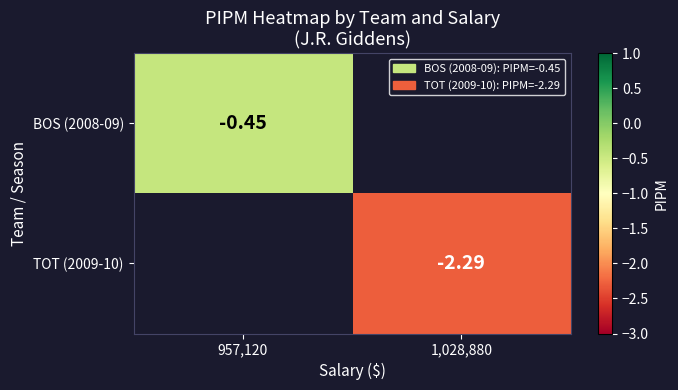

What is the smallest value displayed?

-2.3